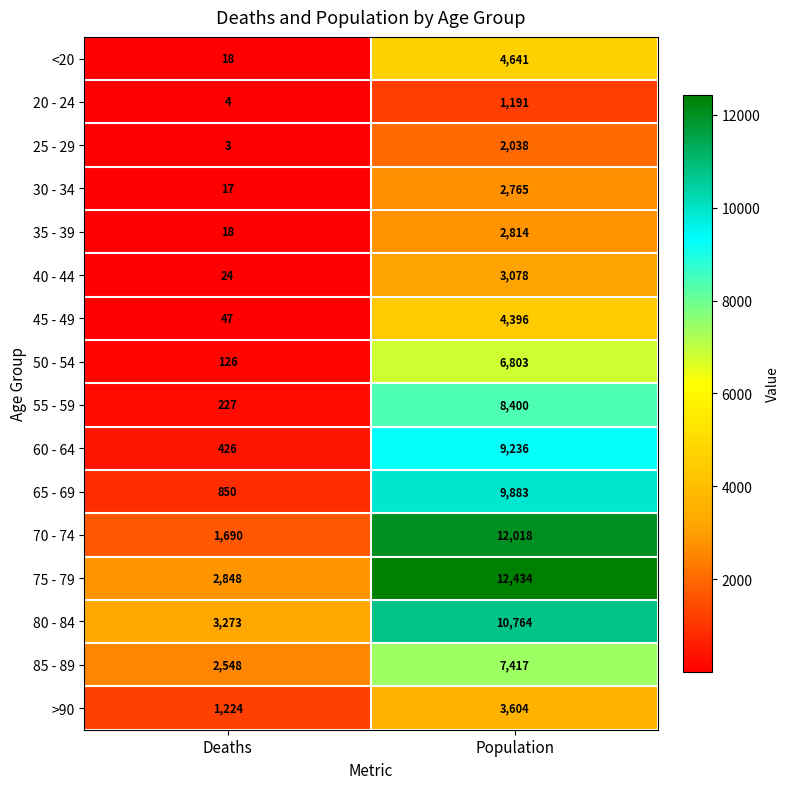

At Population, list the series in order from smallest to largest.

20 - 24, 25 - 29, 30 - 34, 35 - 39, 40 - 44, >90, 45 - 49, <20, 50 - 54, 85 - 89, 55 - 59, 60 - 64, 65 - 69, 80 - 84, 70 - 74, 75 - 79